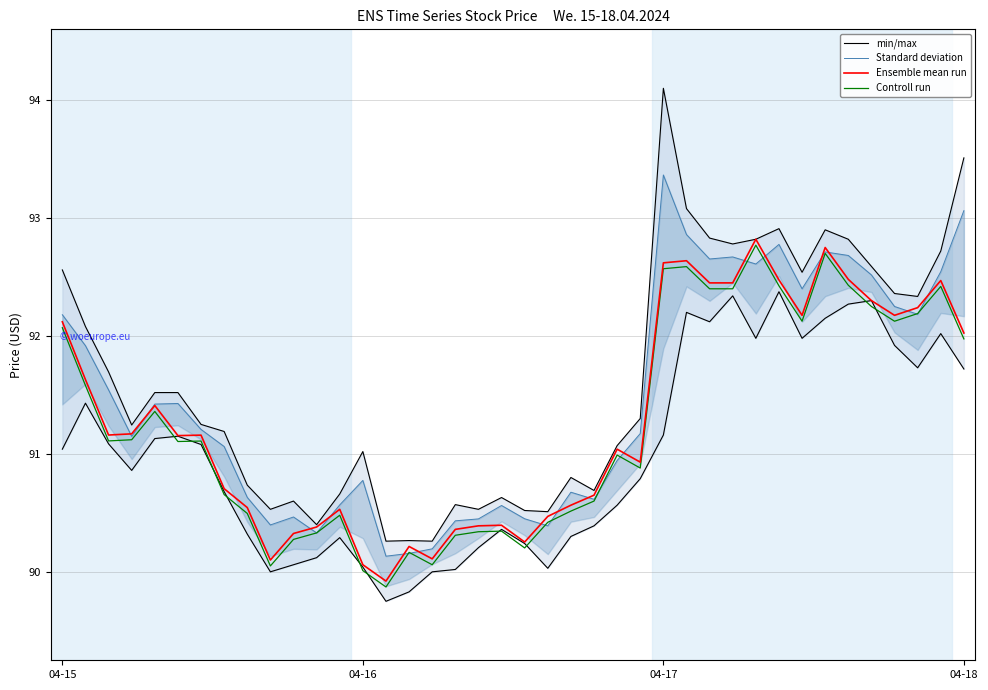

The Ensemble mean run series shows 21.3 at 5. True or false?

False